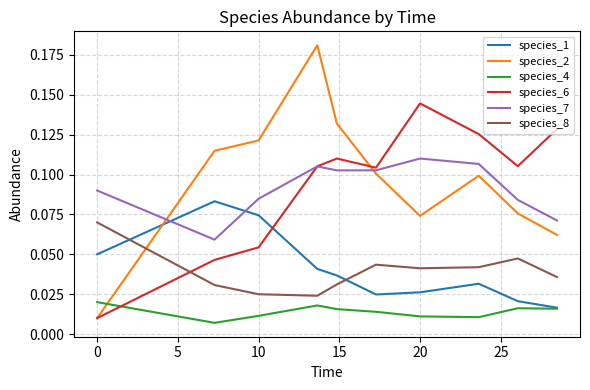

Which series has the largest range (max minus min)?

species_2